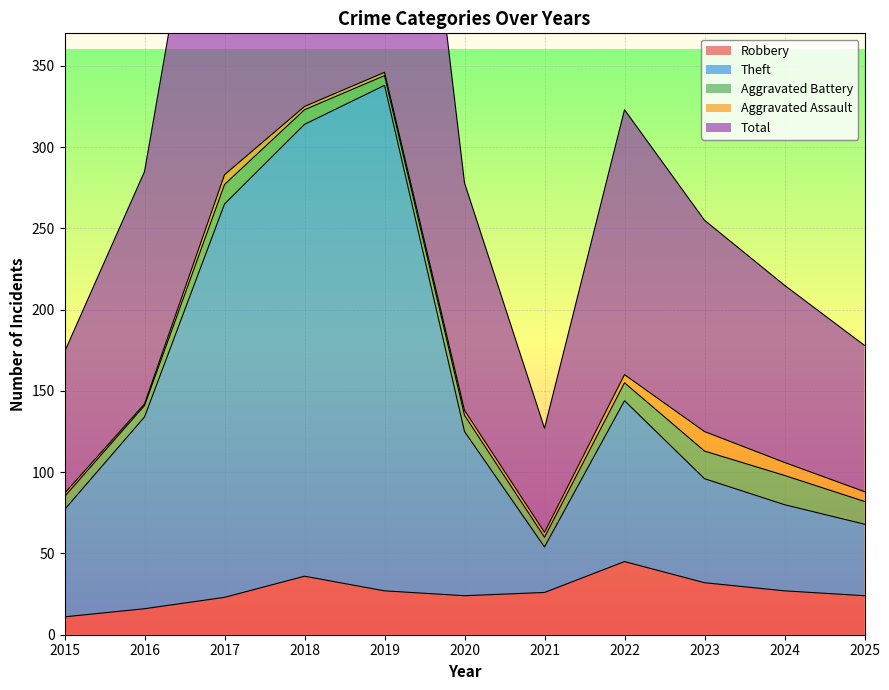

How many values in the Total series are below 278?

5